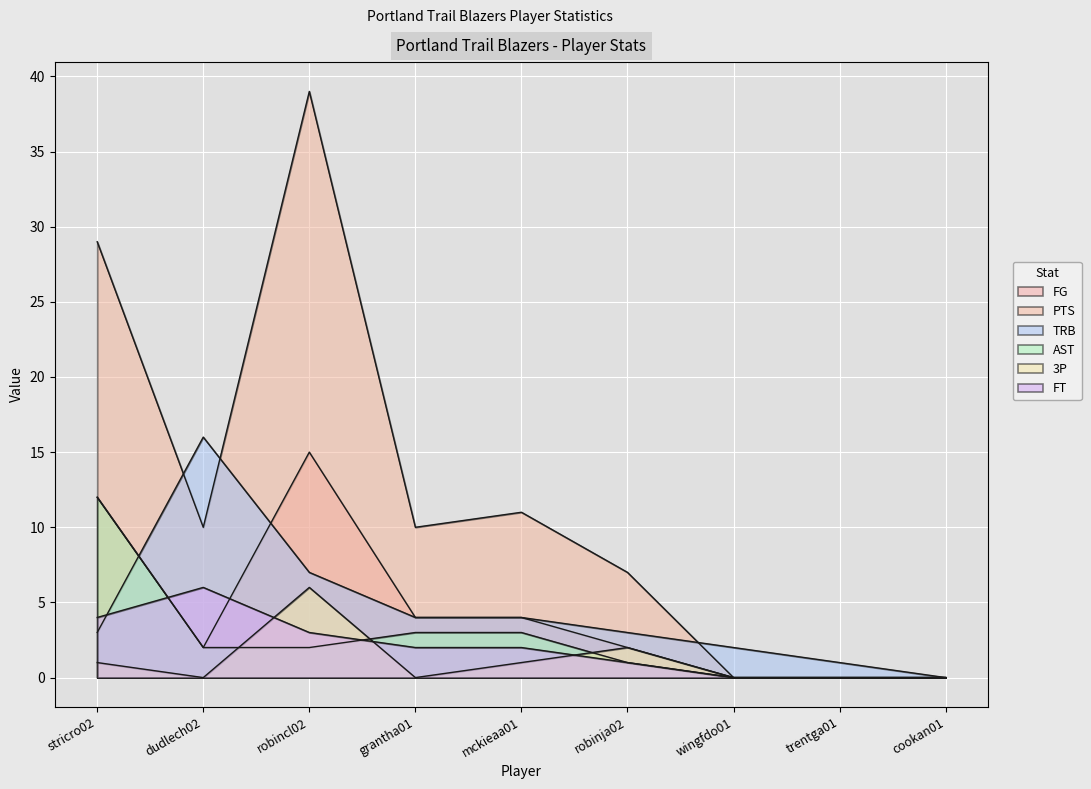

Read the FT value at stricro02.

4